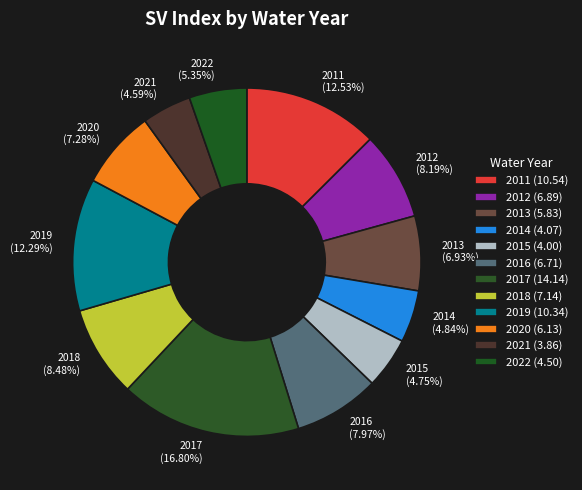

Which slice is the largest?

2017